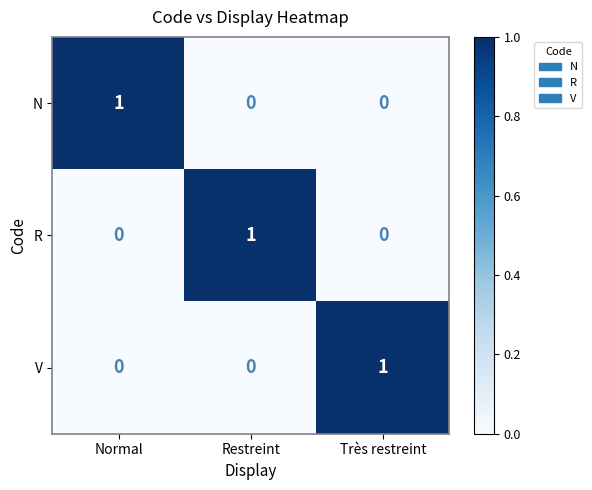

At how many categories does at least one series exceed 0?

3